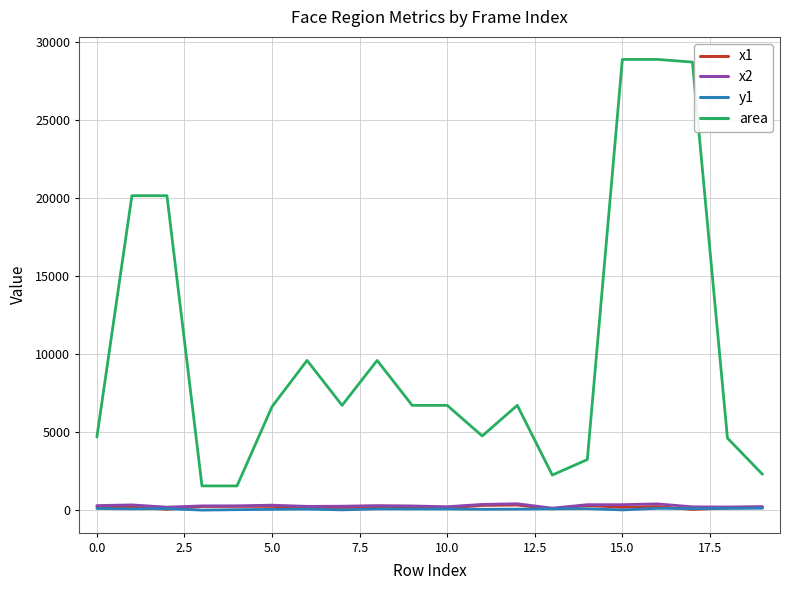

What is the difference between the second highest and second lowest values in the area series?

27340